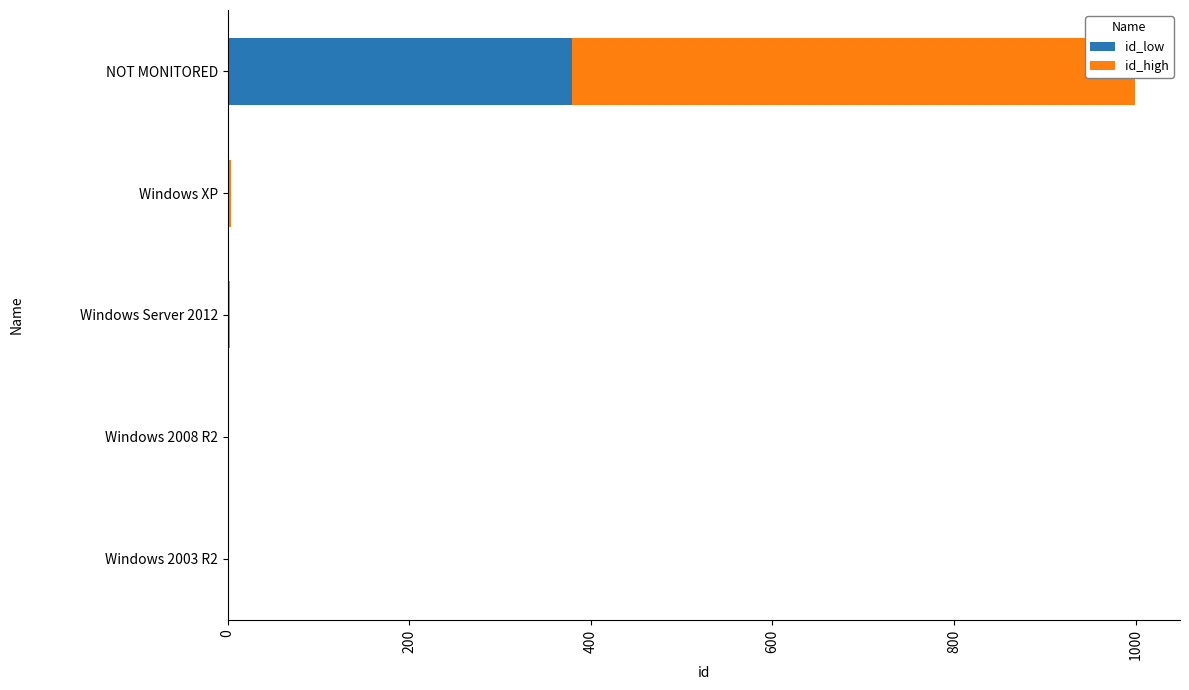

What is the difference between the maximum and minimum values in the id_low series?

379.2